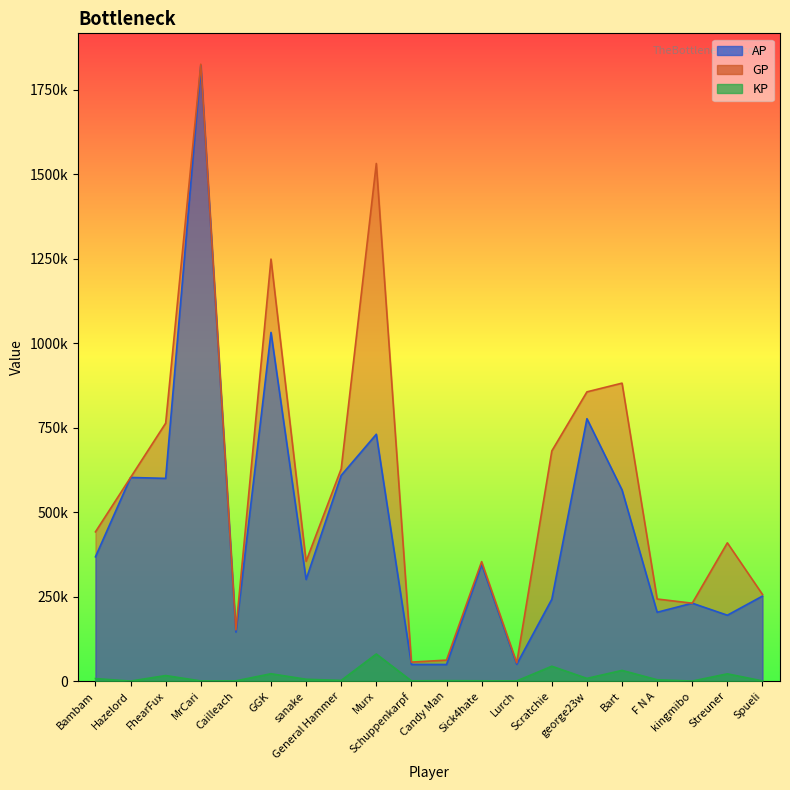

Does the chart display data point markers on the line(s)?

No